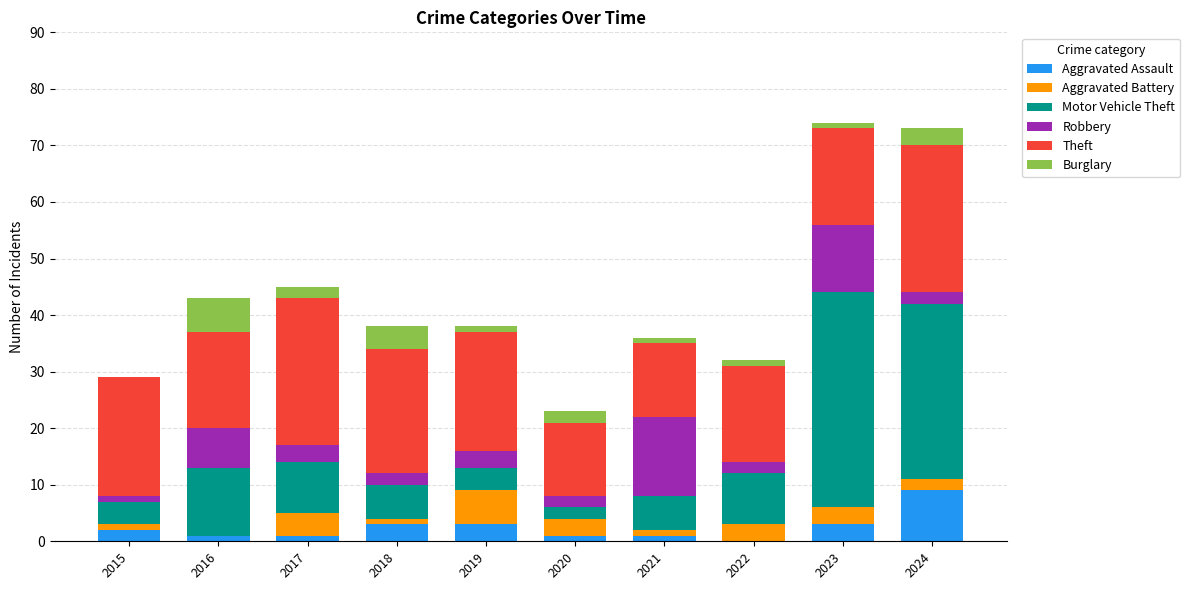

Which series has the largest total across all categories?

Theft